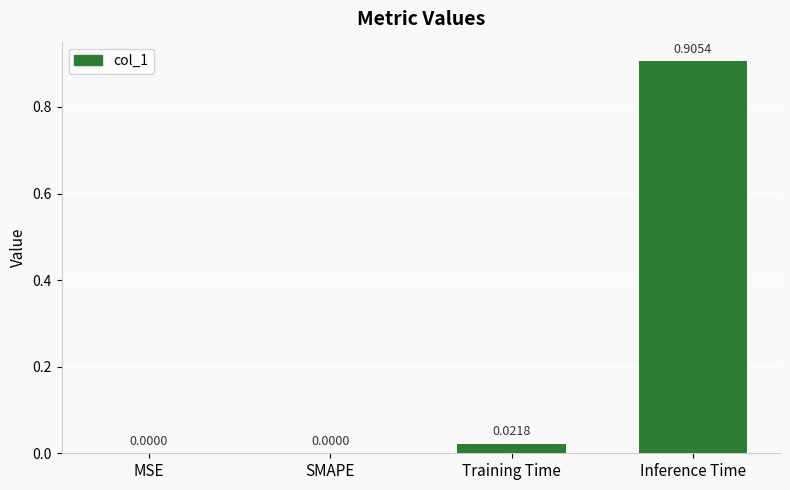

Which has a higher value, Inference Time or Training Time?

Inference Time